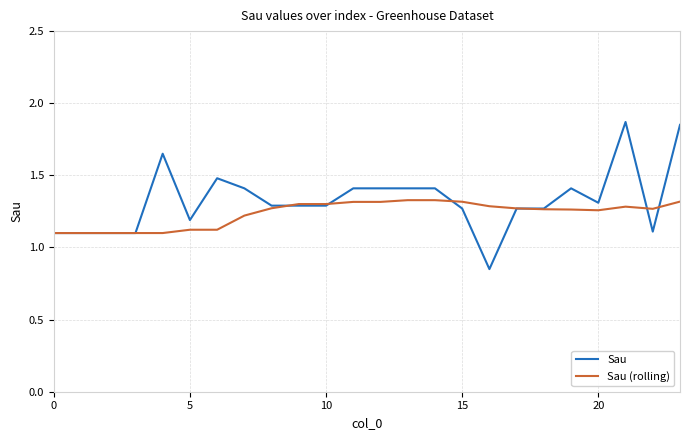

Rank the series by their maximum value, from highest to lowest.

Sau, Sau (rolling)